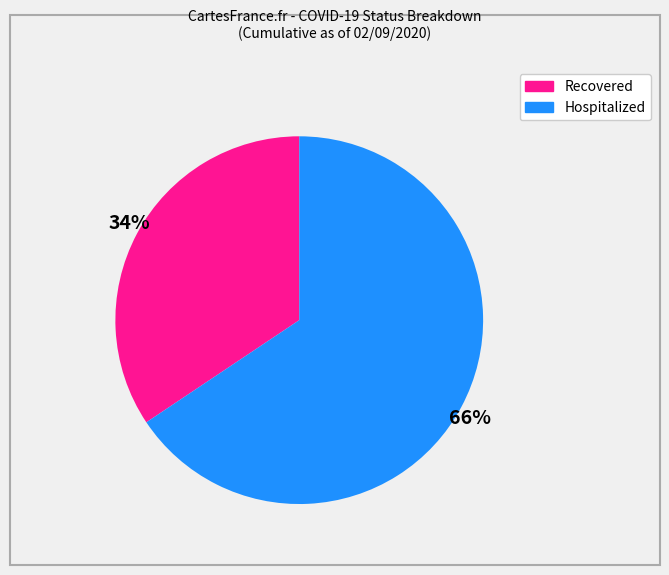

Is there any slice that represents more than half of the pie?

Yes